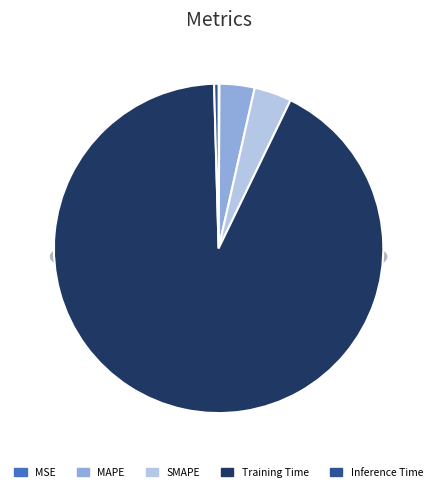

To the nearest percent, what is the difference between the largest and smallest slice percentages?

92%